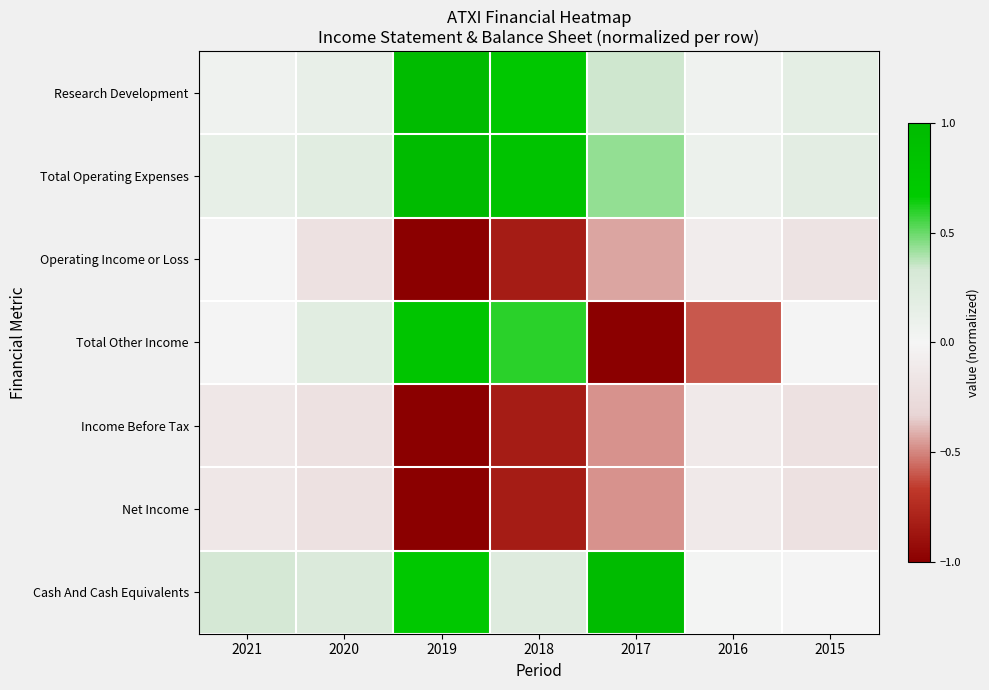

Rank the series at 2019 from highest to lowest value.

Research Development, Total Operating Expenses, Total Other Income, Cash And Cash Equivalents, Operating Income or Loss, Income Before Tax, Net Income